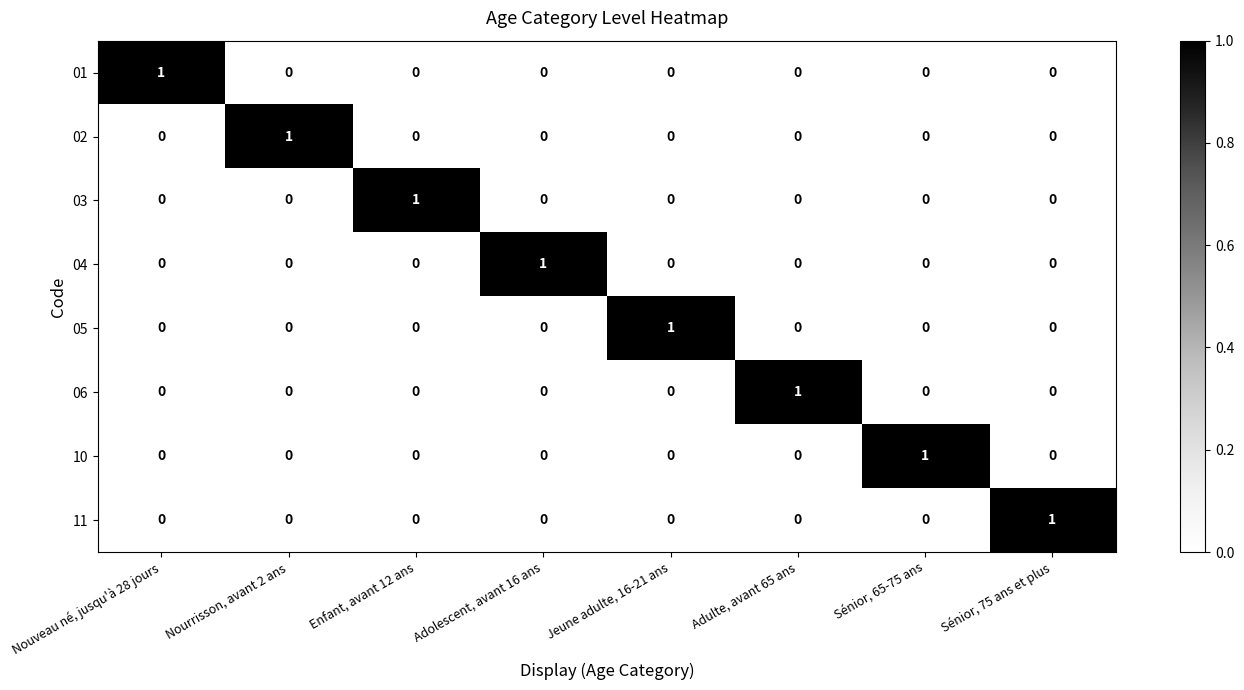

How many data points does each series have?

8